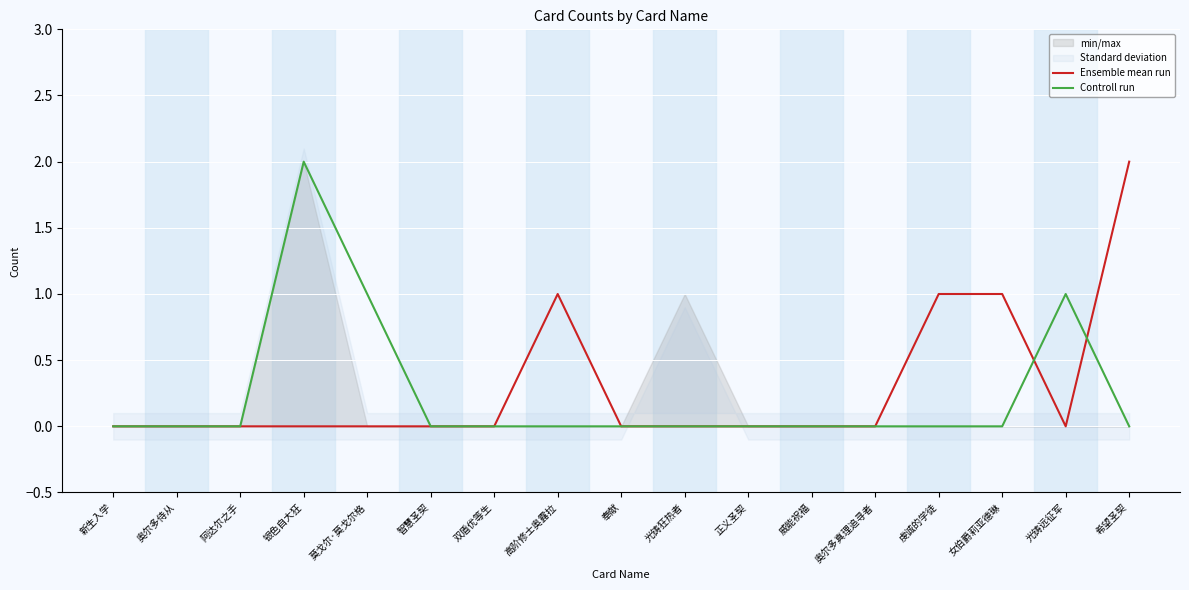

True or false: Controll run has more than 0 points higher than both neighbors.

True